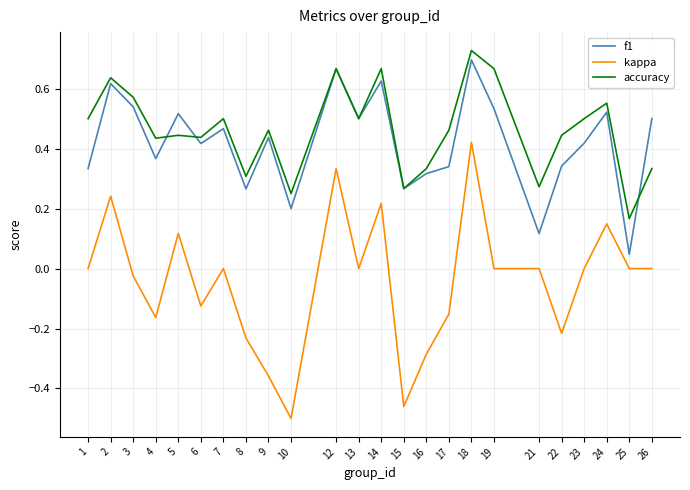

Which series changed the most between 12 and 13?

kappa